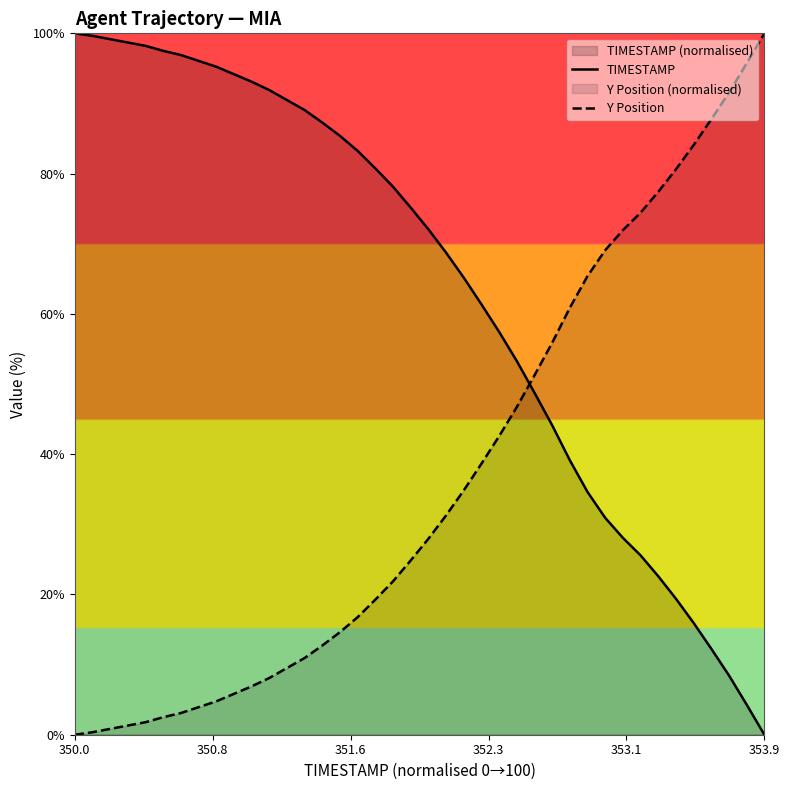

Rank the series by their average value, from lowest to highest.

Y Position, TIMESTAMP